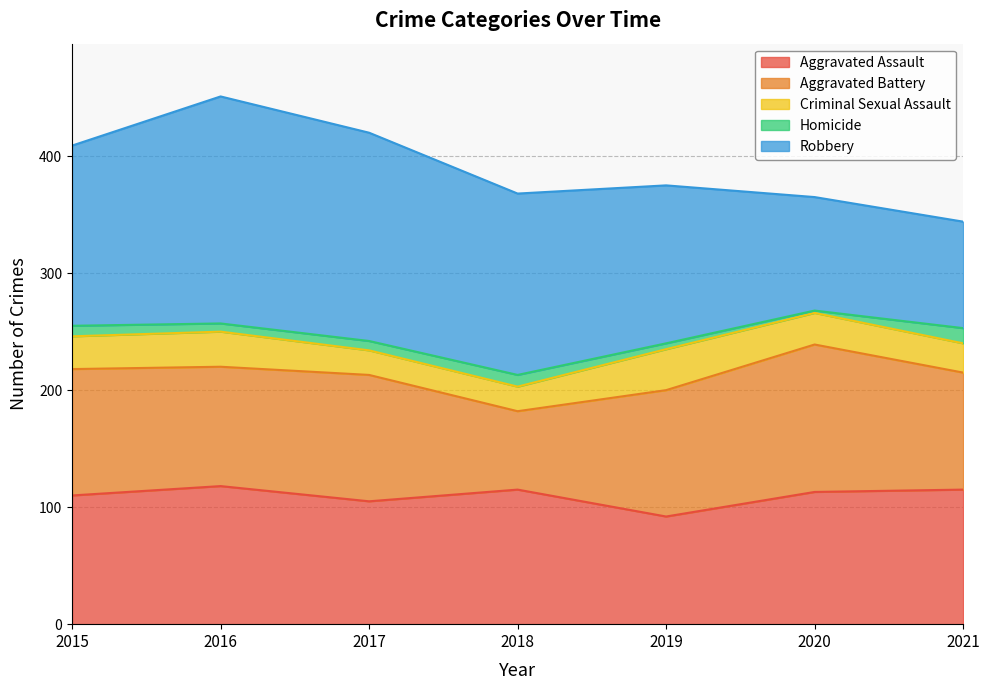

The value of Aggravated Assault at 2015 is 163. True or false?

False